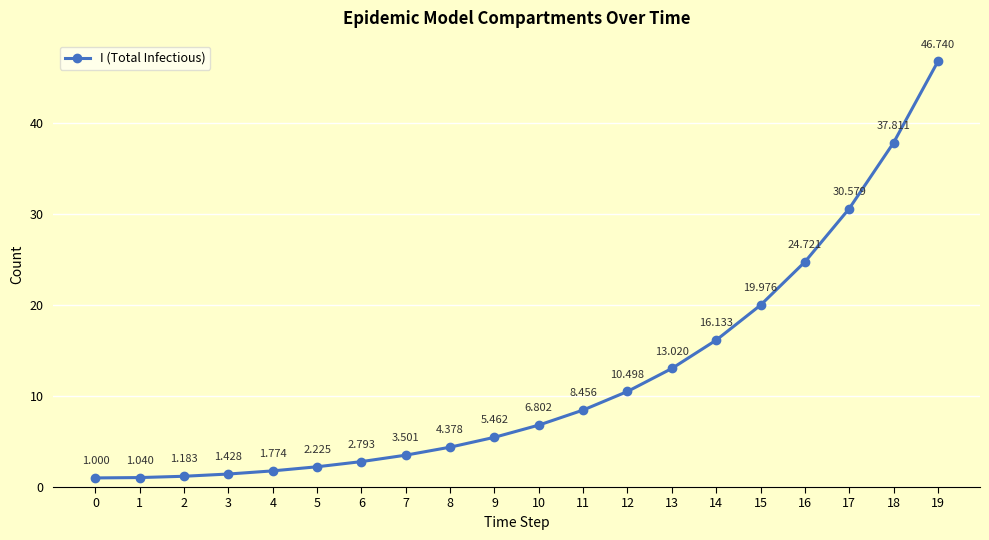

The chart shows a value of 3.5 at 7. True or false?

True